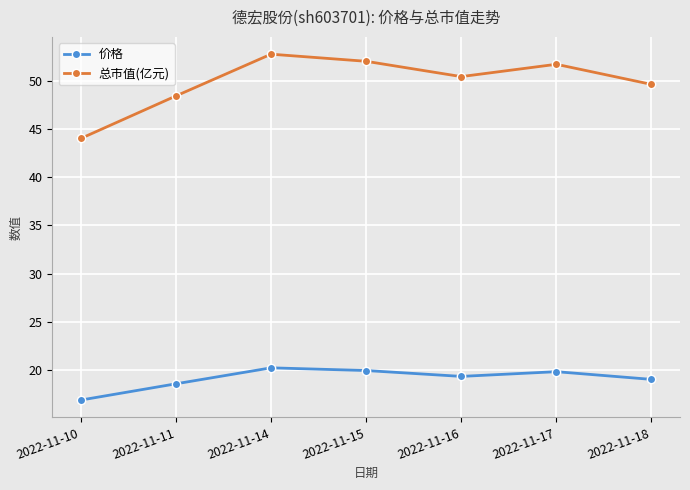

What is the smallest value displayed?

16.9